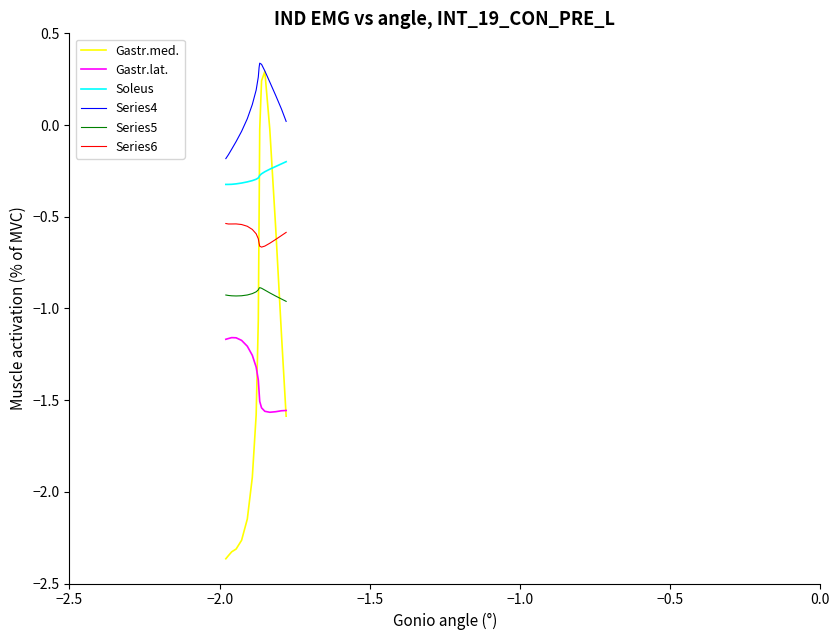

What are all the series names shown in the legend?

Gastr.med., Gastr.lat., Soleus, Series4, Series5, Series6